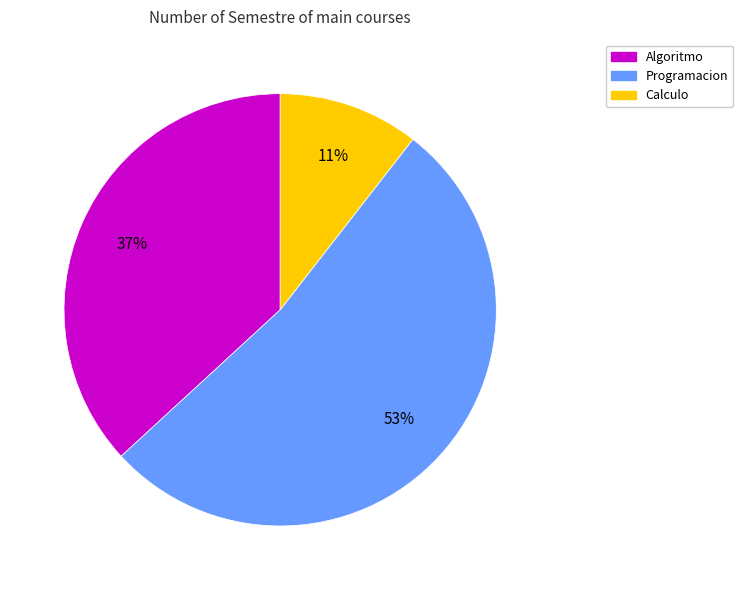

Between Algoritmo and Calculo, which is larger?

Algoritmo